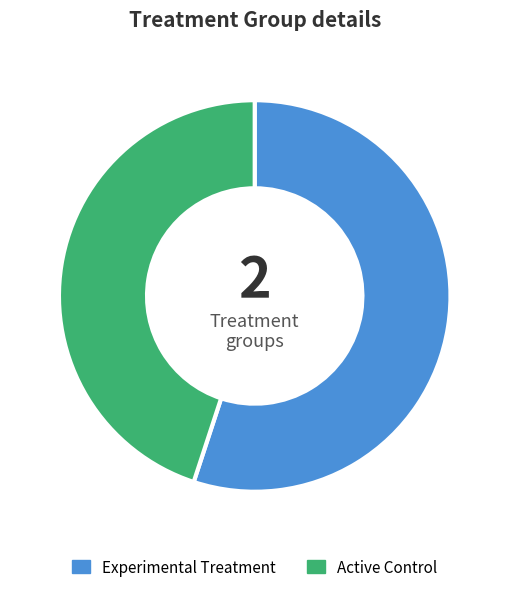

True or false: Experimental Treatment accounts for 55% of the total.

True